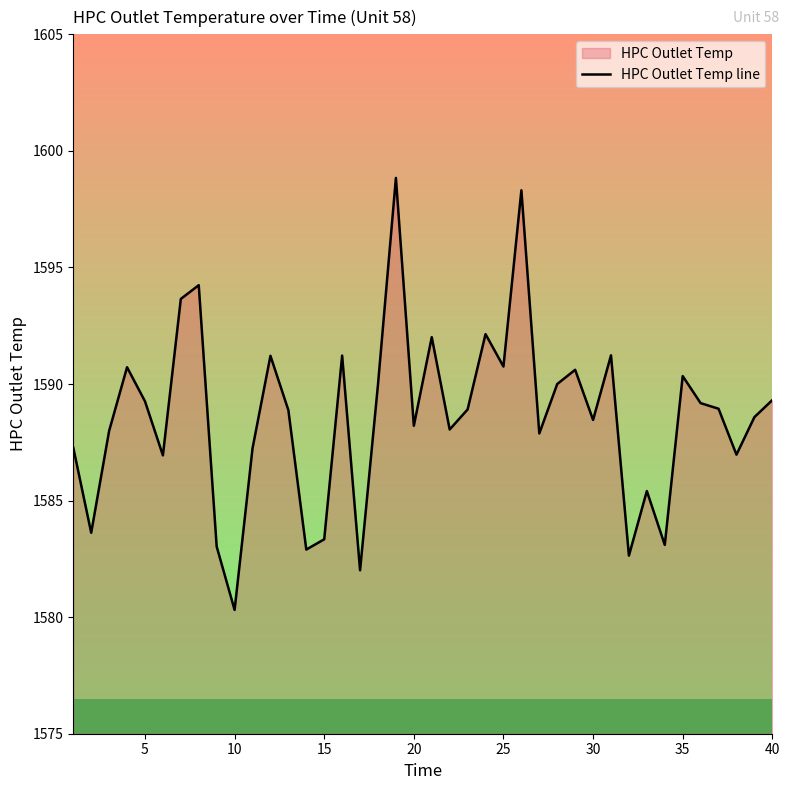

Approximately how many times larger is the value at 15 compared to 5?

1.0